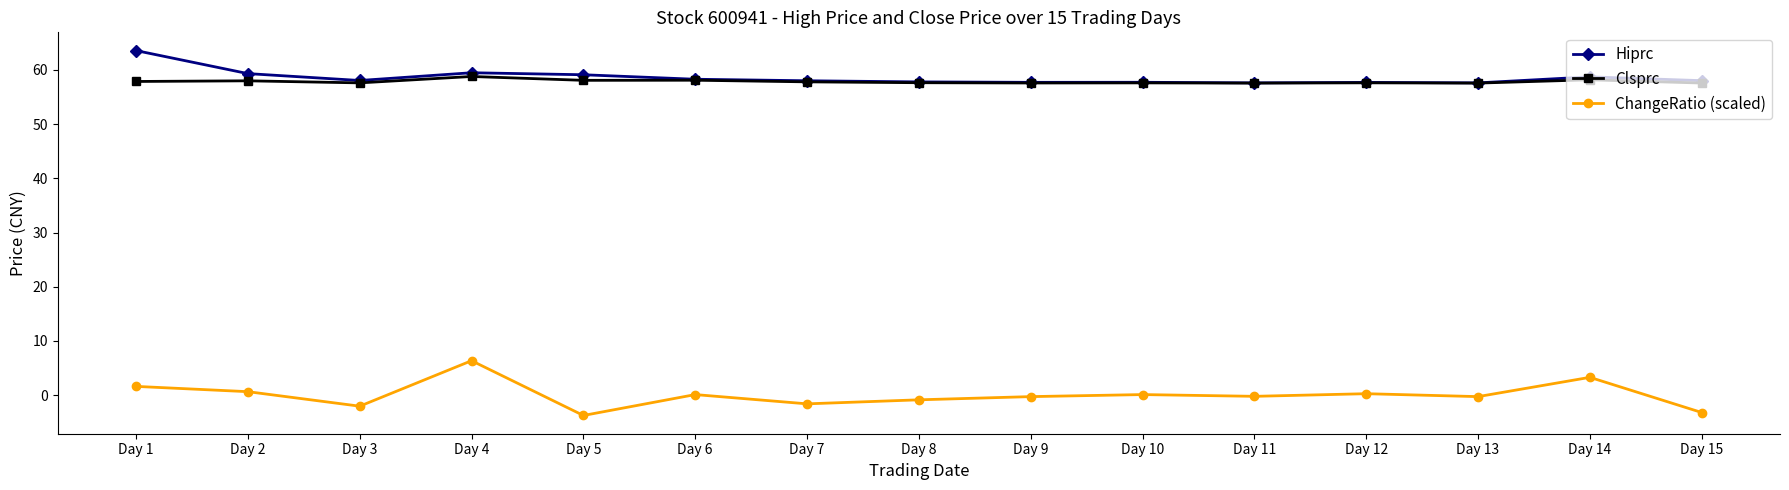

True or false: Hiprc has more than 2 interior local peaks.

True